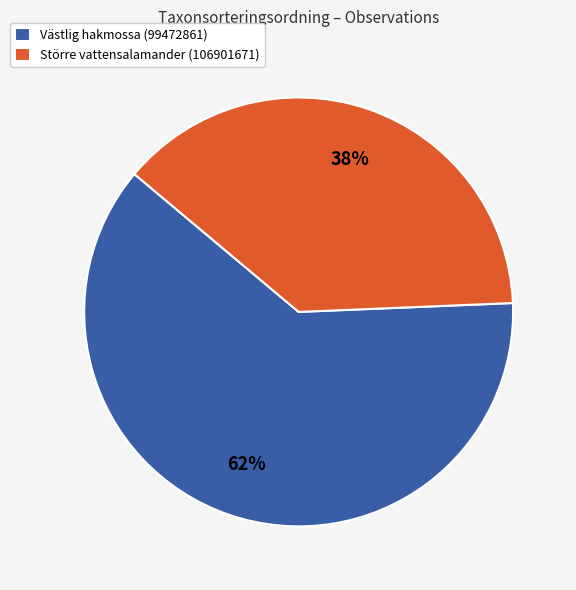

True or false: Västlig hakmossa (99472861) accounts for 62% of the total.

True